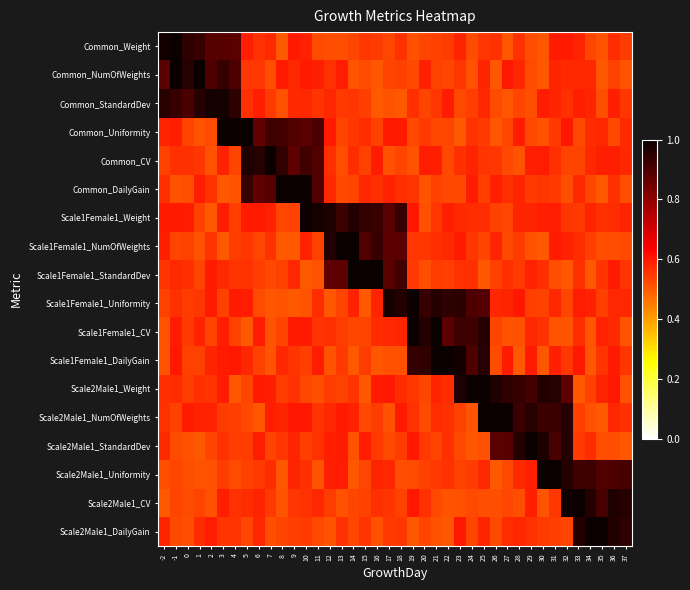

At 13, list the series in order from largest to smallest.

Scale1Female1_NumOfWeights, Scale1Female1_Weight, Scale1Female1_StandardDev, Scale2Male1_StandardDev, Scale2Male1_NumOfWeights, Common_NumOfWeights, Scale2Male1_Uniformity, Scale2Male1_DailyGain, Common_StandardDev, Scale1Female1_DailyGain, Scale1Female1_CV, Scale2Male1_Weight, Common_Uniformity, Scale1Female1_Uniformity, Common_DailyGain, Common_Weight, Common_CV, Scale2Male1_CV